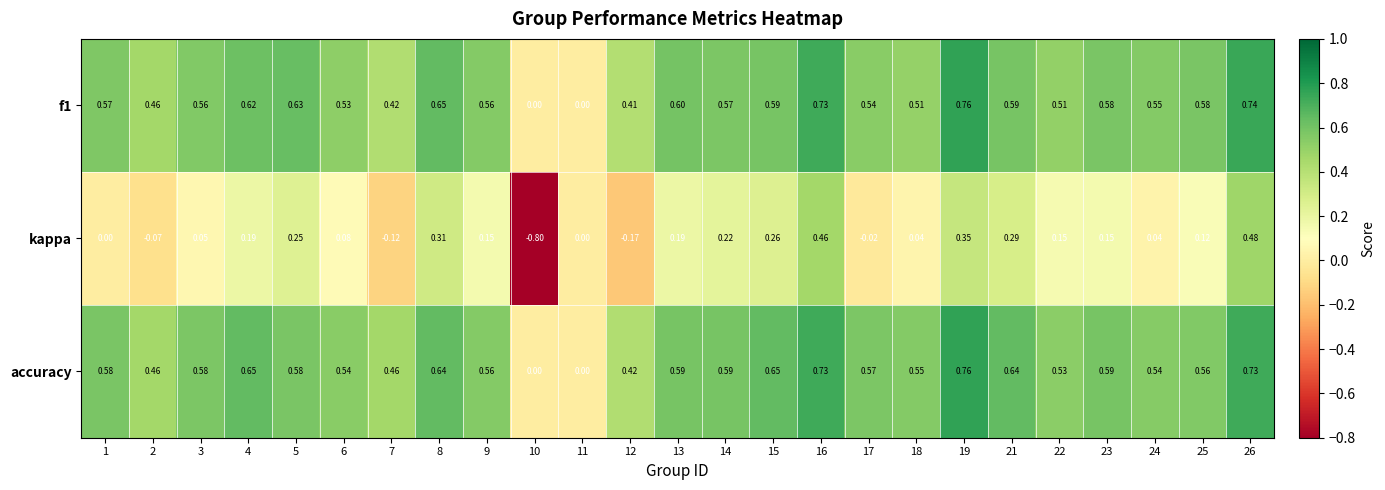

Is the value of kappa at 23 greater than the value of f1 at 26?

No